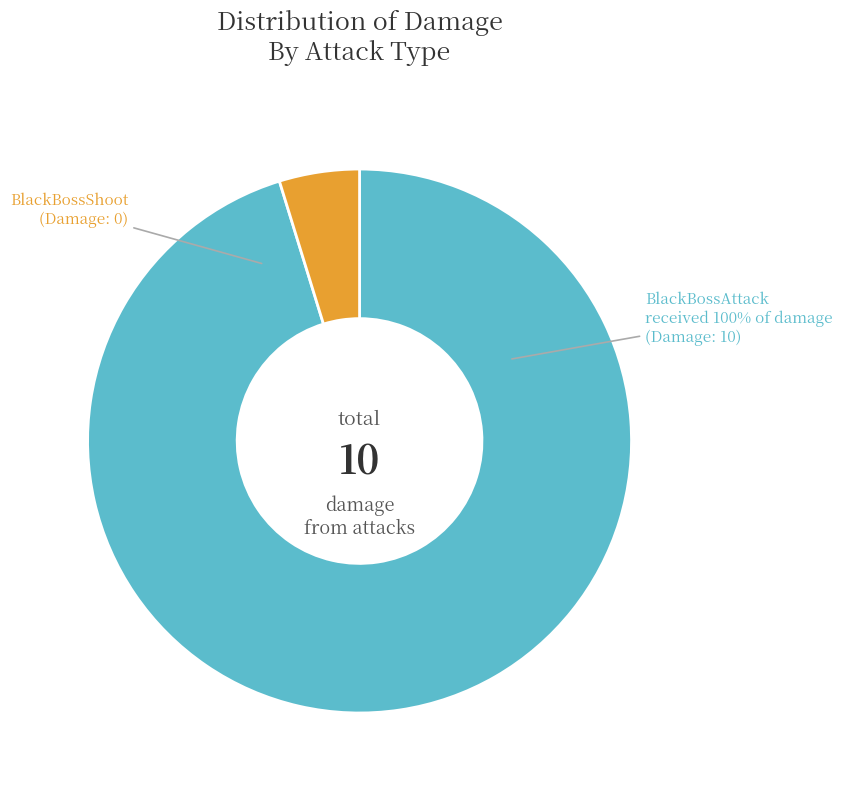

How many slices are in this pie chart?

2